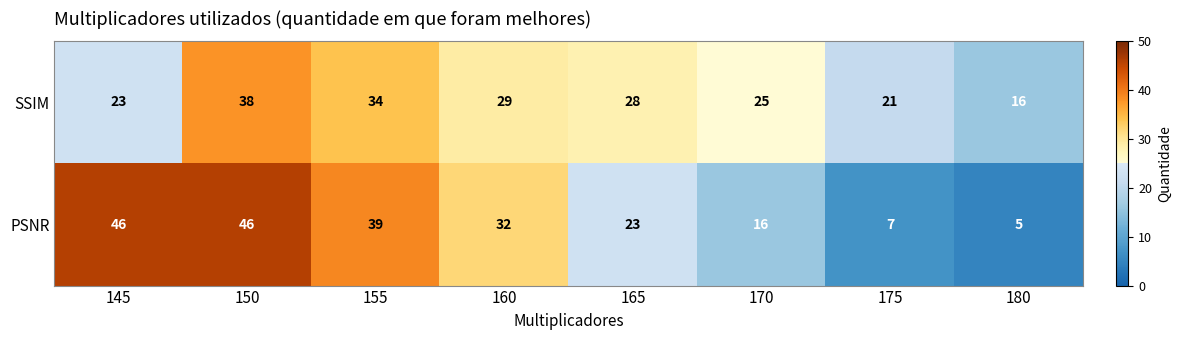

Reading right to left, extract all data points from this chart.

SSIM: 180=16	175=21	170=25	165=28	160=29	155=34	150=38	145=23
PSNR: 180=5	175=7	170=16	165=23	160=32	155=39	150=46	145=46